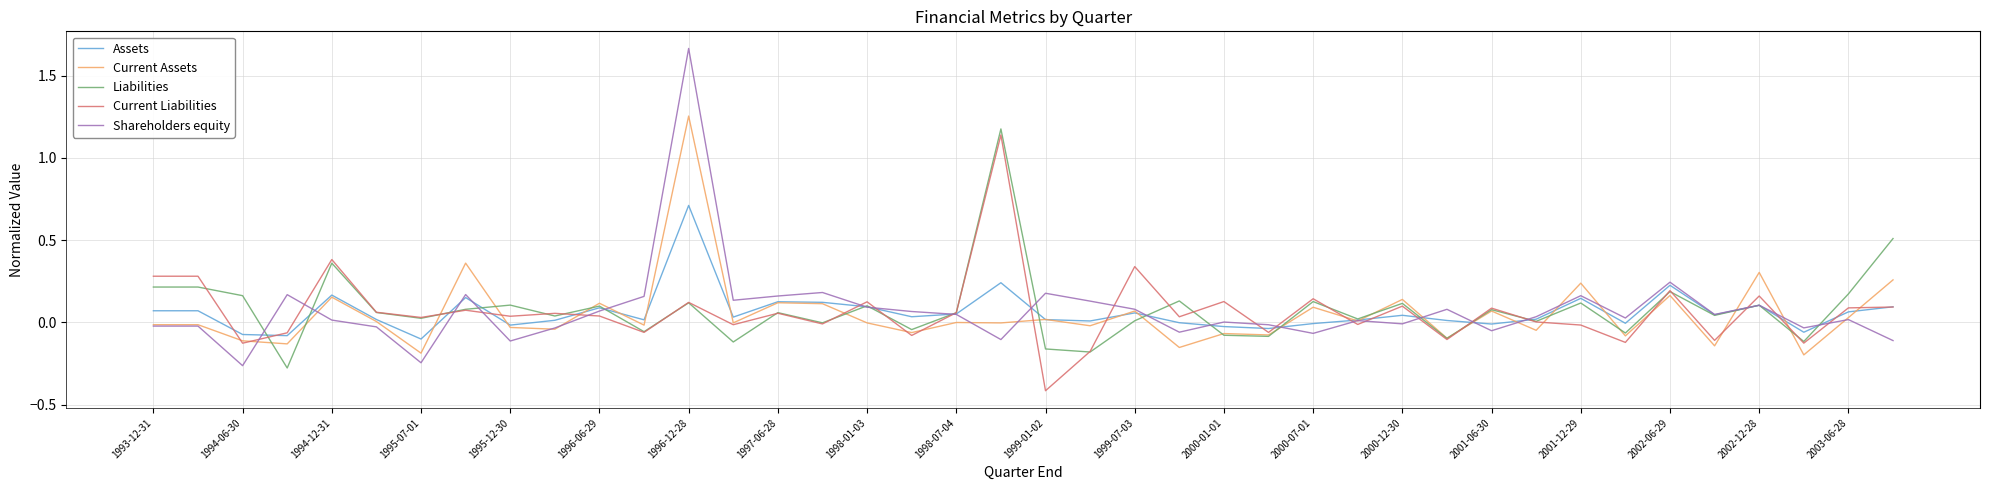

How many intersections are there between Shareholders equity and Current Liabilities?

20